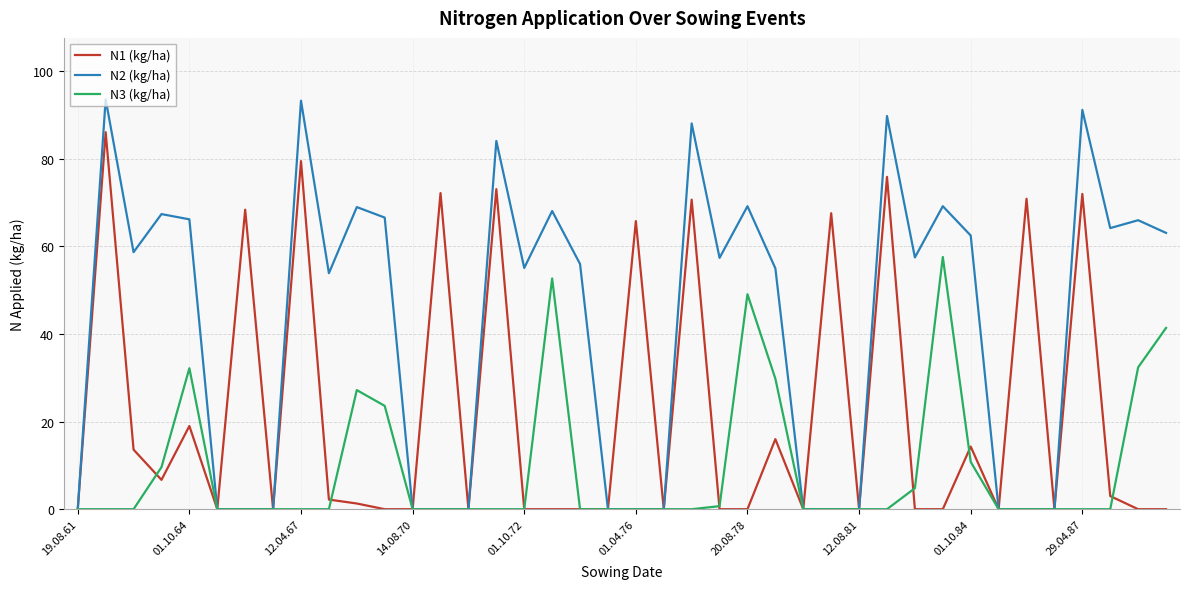

Rank the series by their maximum value, from highest to lowest.

N2 (kg/ha), N1 (kg/ha), N3 (kg/ha)